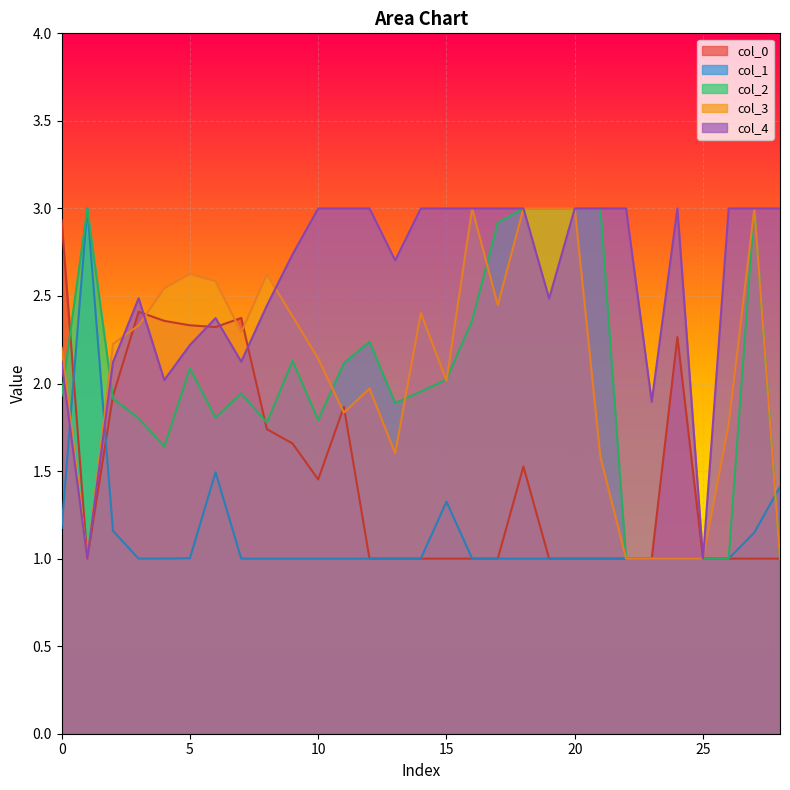

Between which two adjacent categories do col_1 and col_3 first intersect?

0 and 1